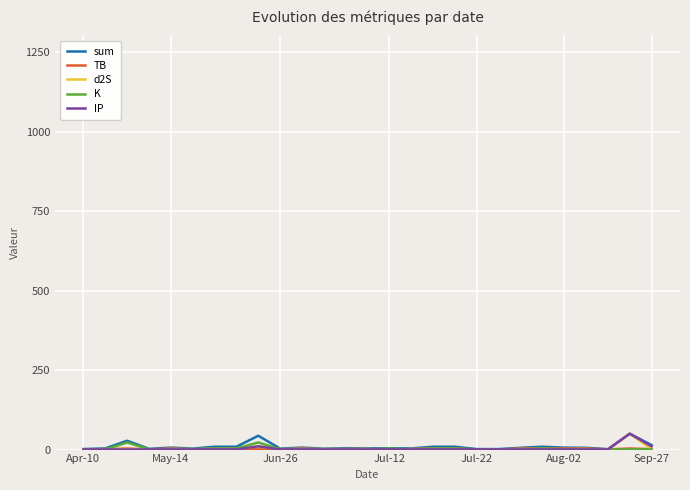

What is the highest value of the IP series?

50.0